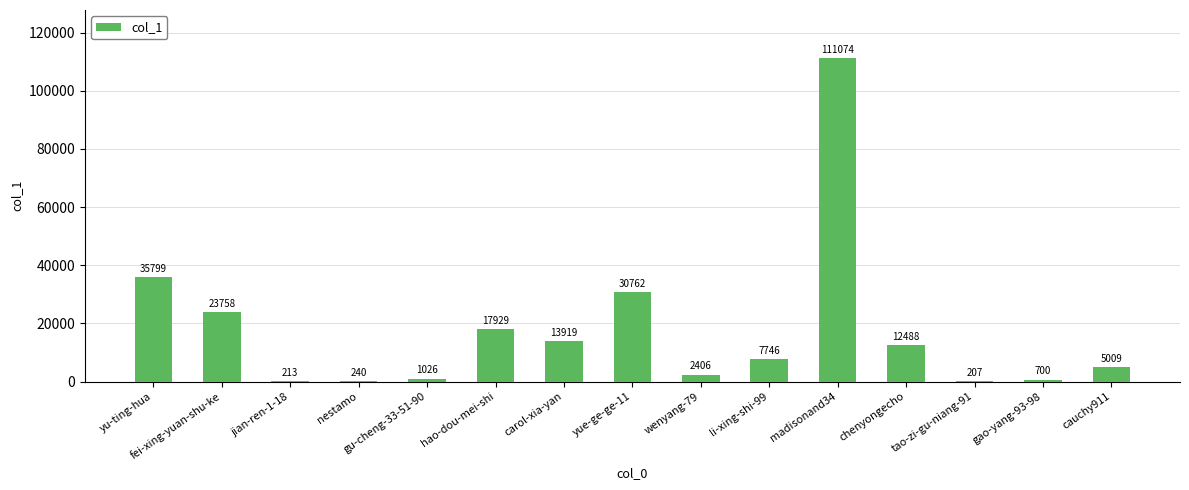

What value does the data have at fei-xing-yuan-shu-ke?

23758